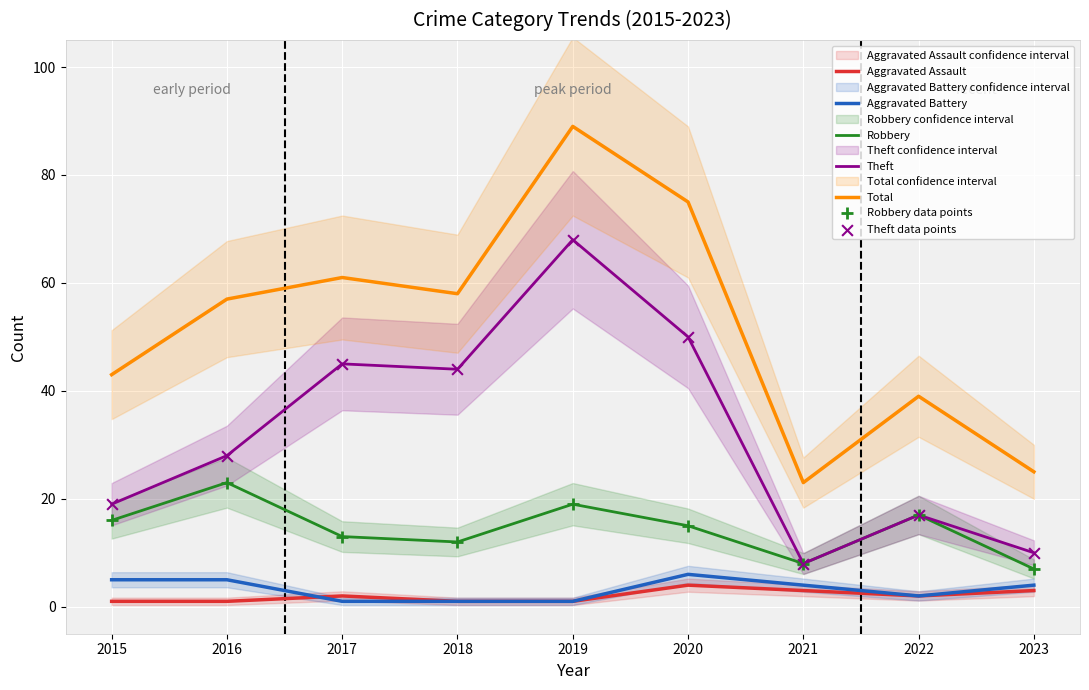

At which category is the sum across all series the highest?

2019